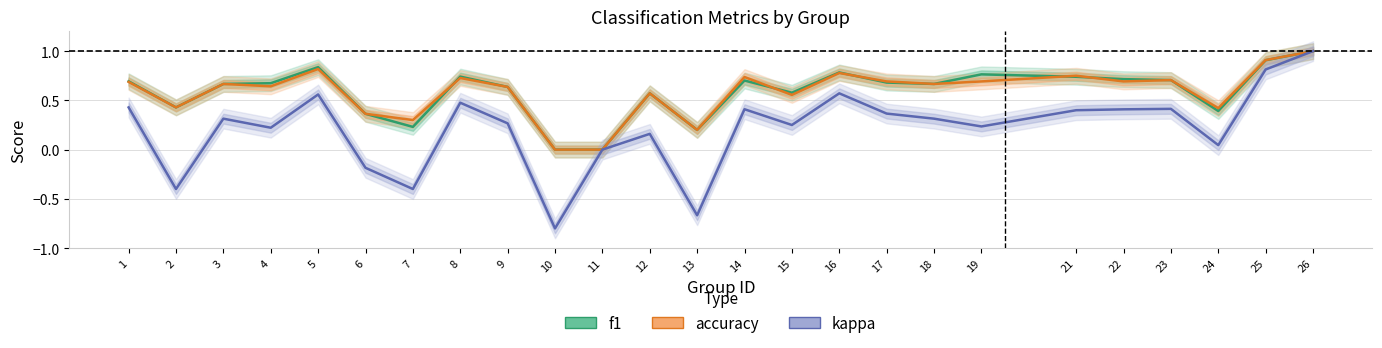

How many data points does each series have?

25